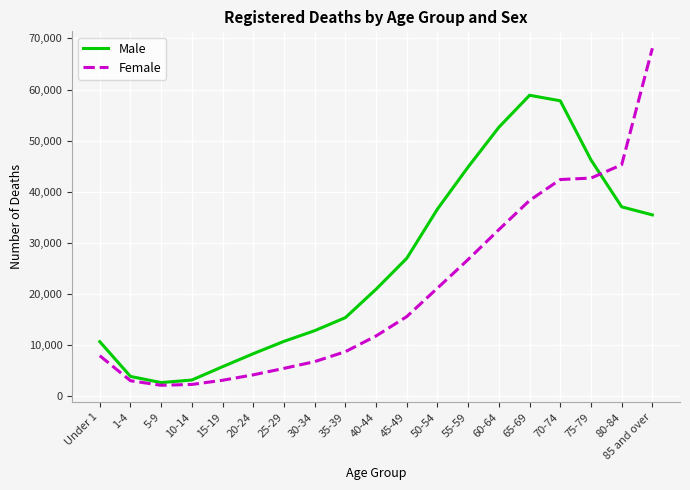

Is the value of Female at 1-4 greater than the value of Male at Under 1?

No